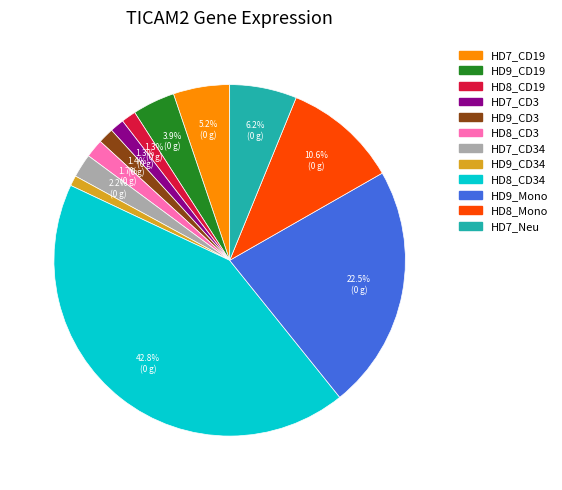

Is there a majority slice in this chart?

No